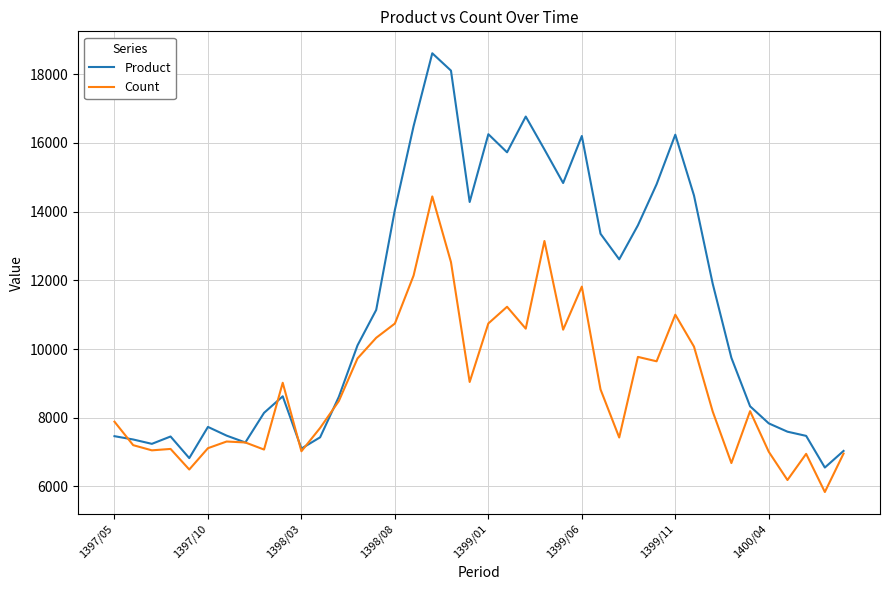

Which series has the widest spread of values?

Product